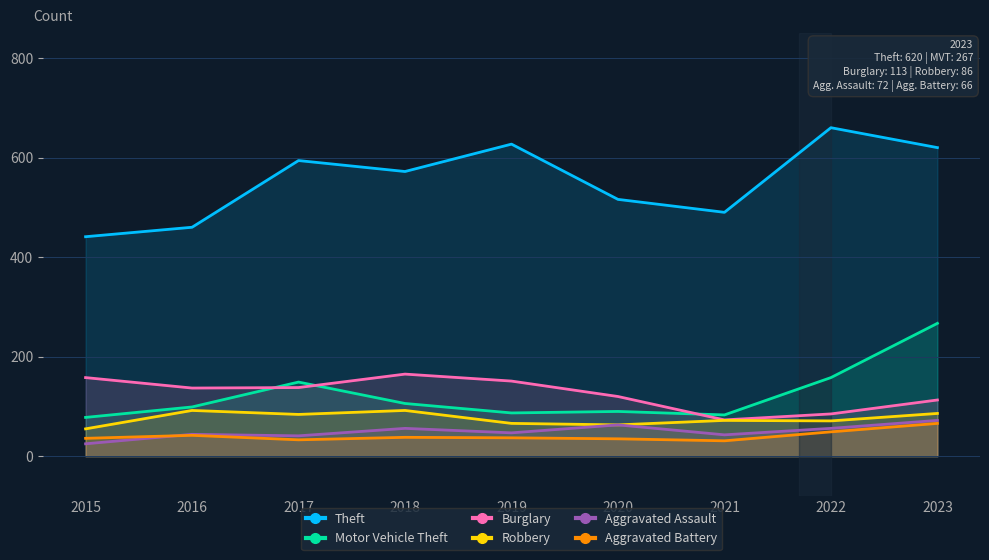

What is the maximum value for Motor Vehicle Theft?

267